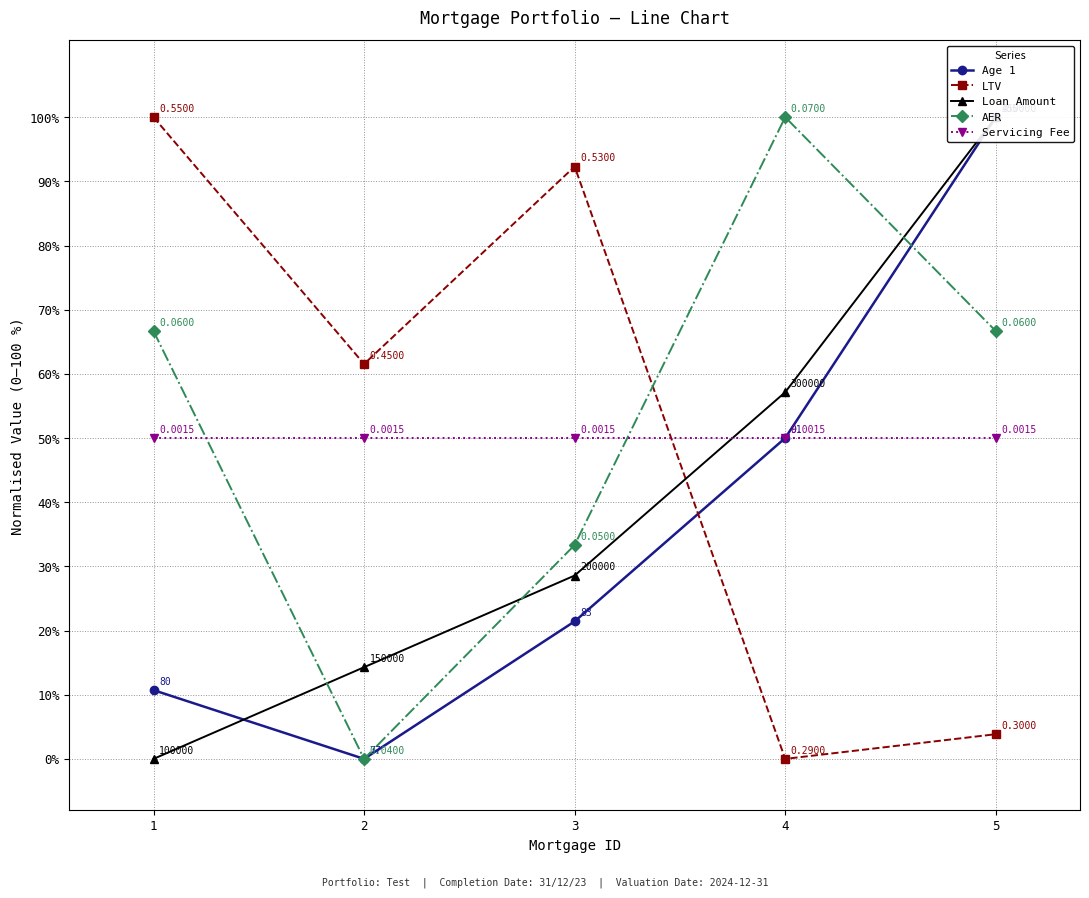

What is the maximum value for Age 1?

100.0